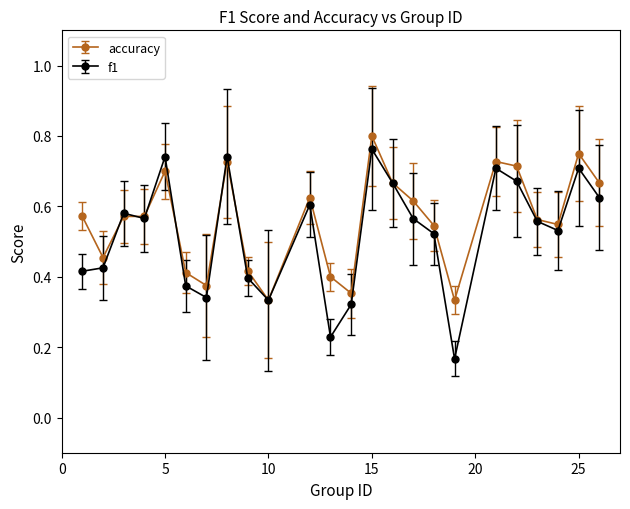

Which series has the widest spread of values?

f1